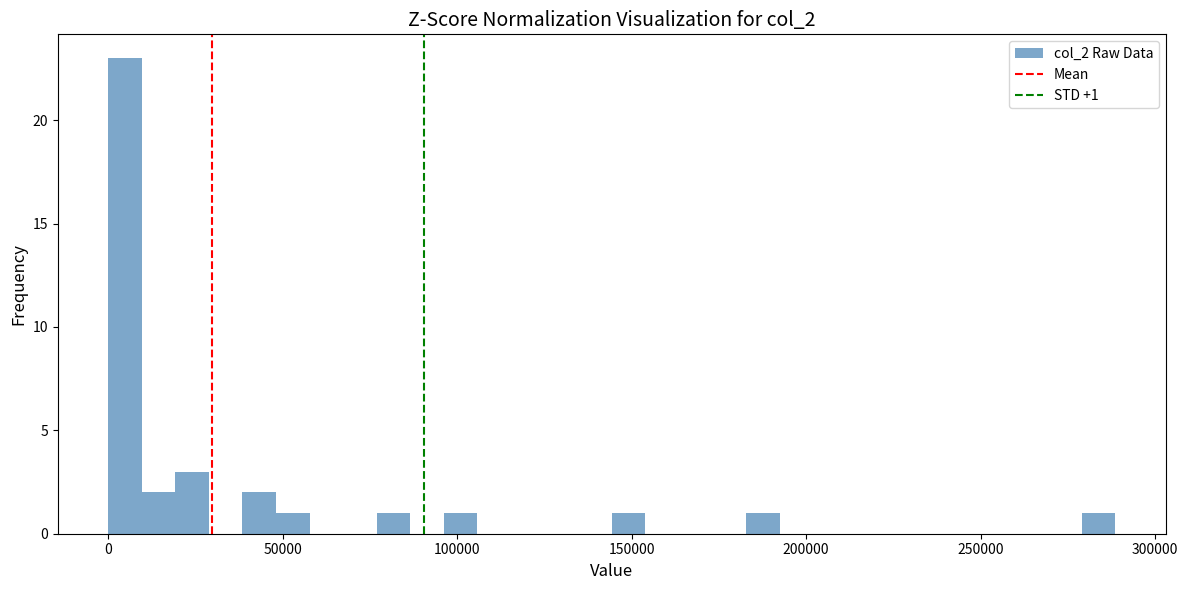

Around what value on the x-axis is the tallest bar? Give the approximate position of its centre, as read against the axis.

5000